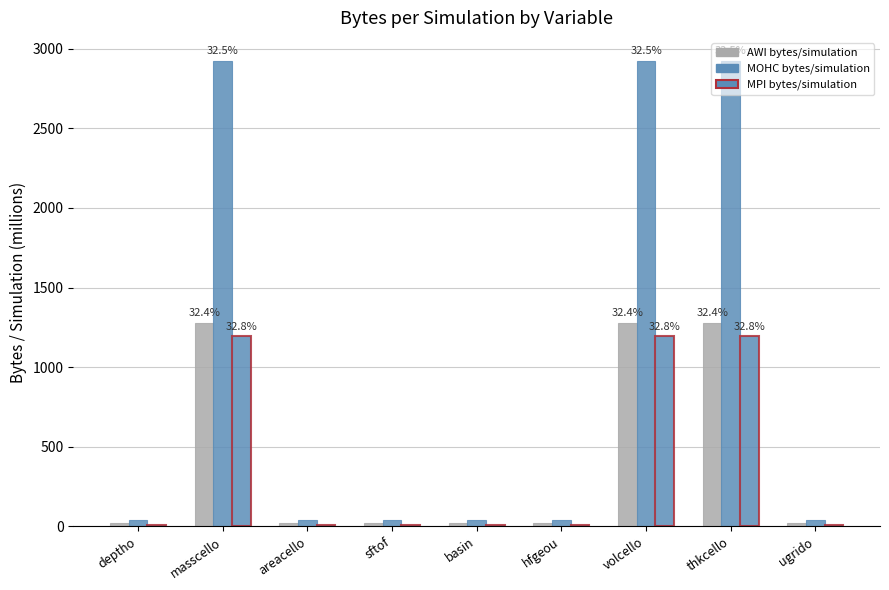

What is the value of the AWI bytes/simulation bar at the 9th from the left?

18.5